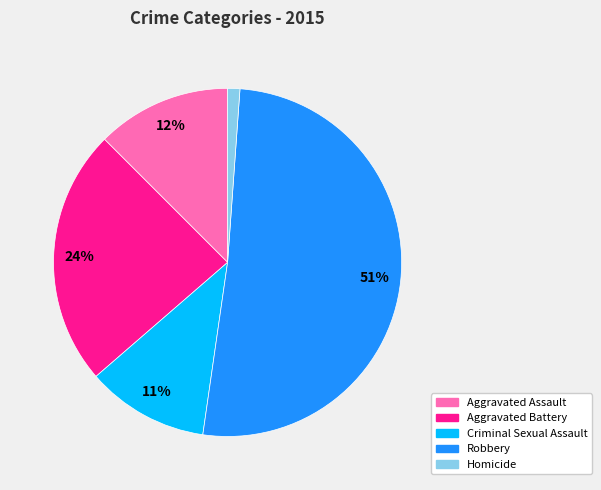

Which slice is the largest?

Robbery